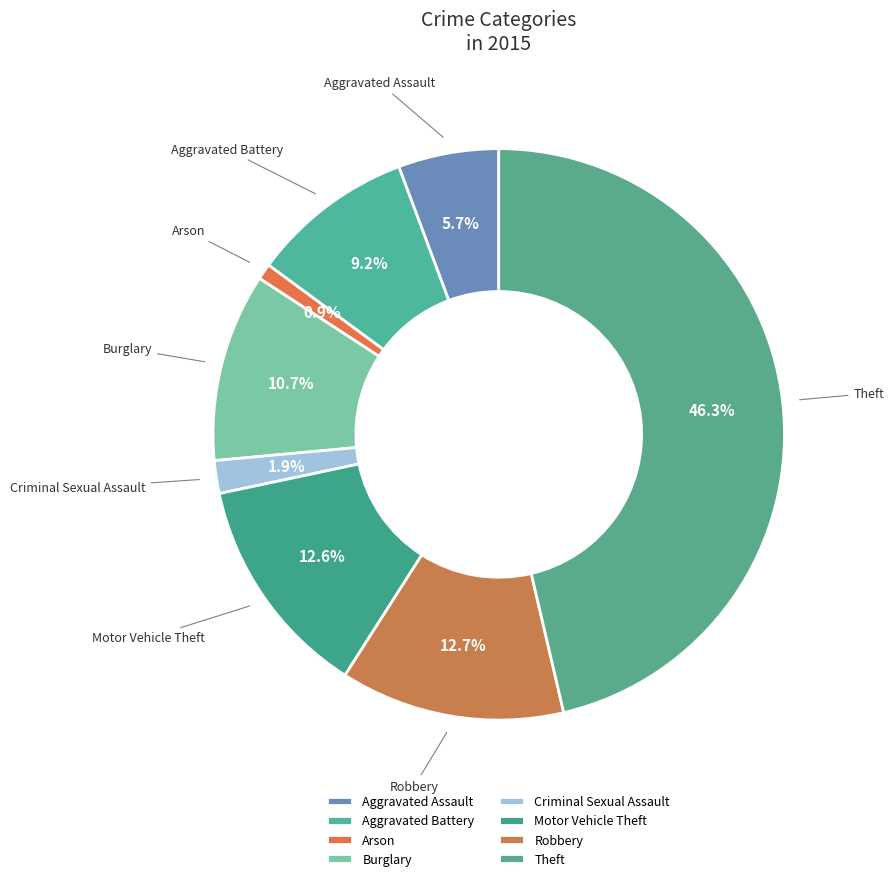

Do Arson and Motor Vehicle Theft together represent more than half of the pie?

No